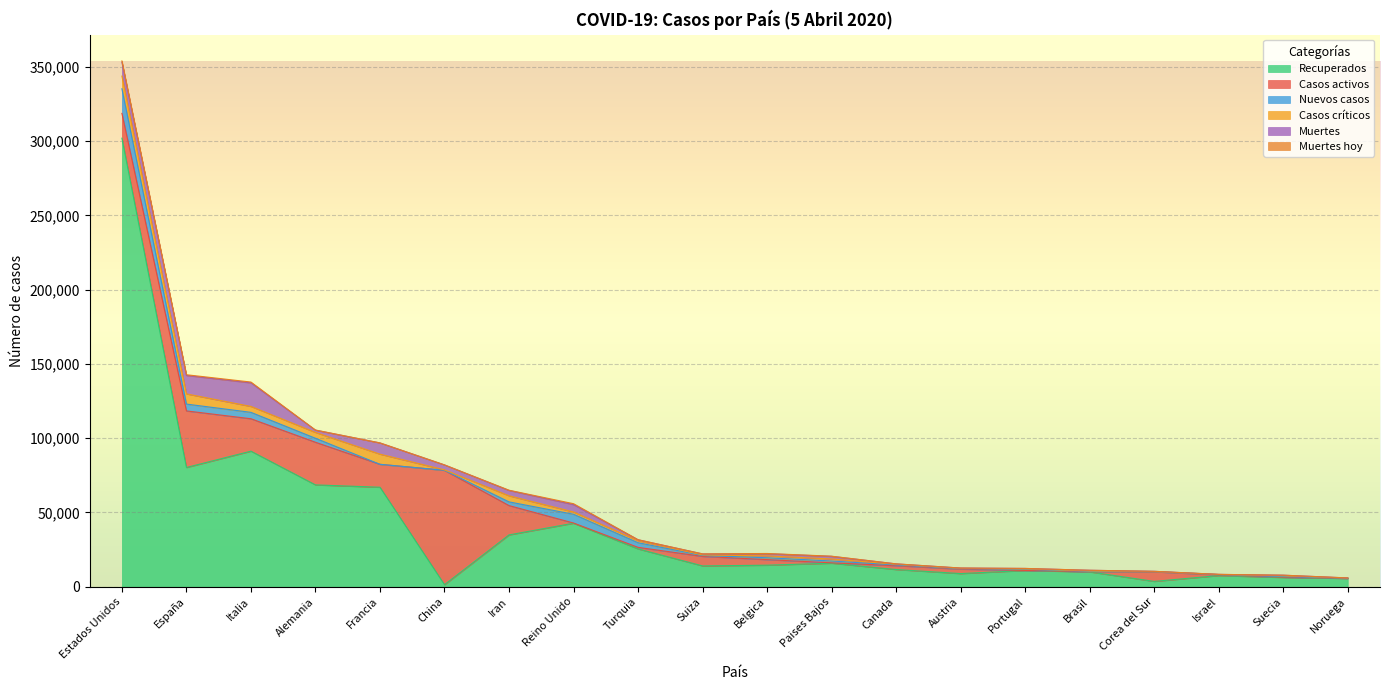

Does the chart display data point markers on the line(s)?

No